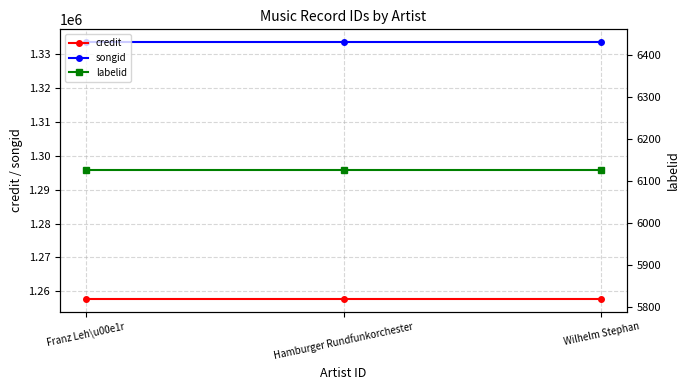

How many lines are shown in the chart?

3